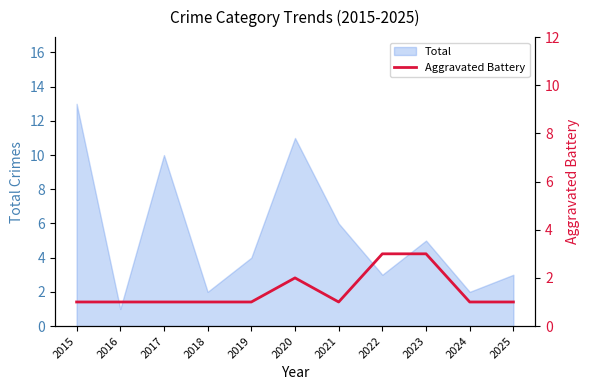

Read the value at 2022.

3